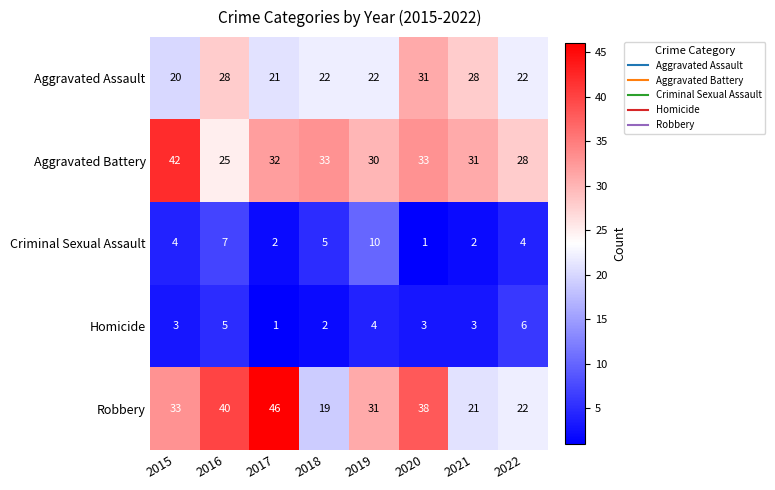

What is the sum of all Homicide values?

27